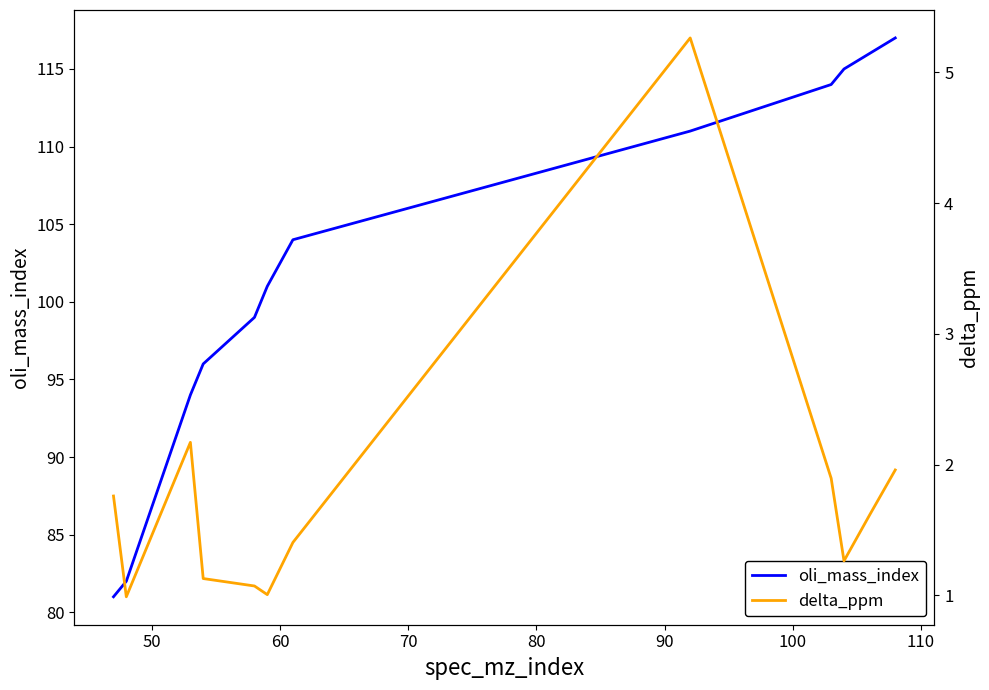

How many values in the oli_mass_index series are below 104?

6